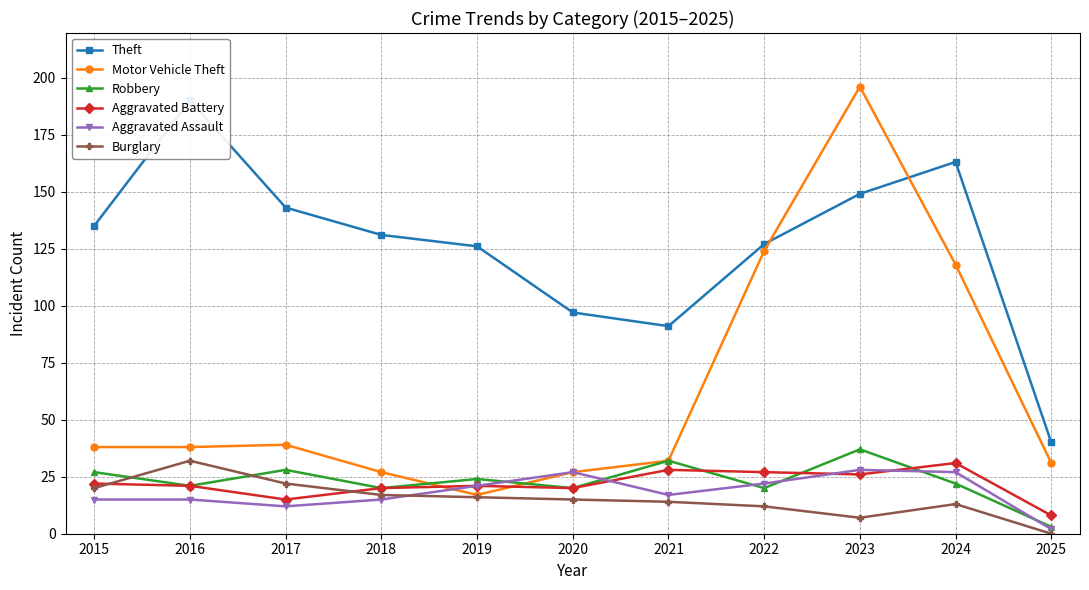

What is the spread (max minus min) of values at 2025?

40